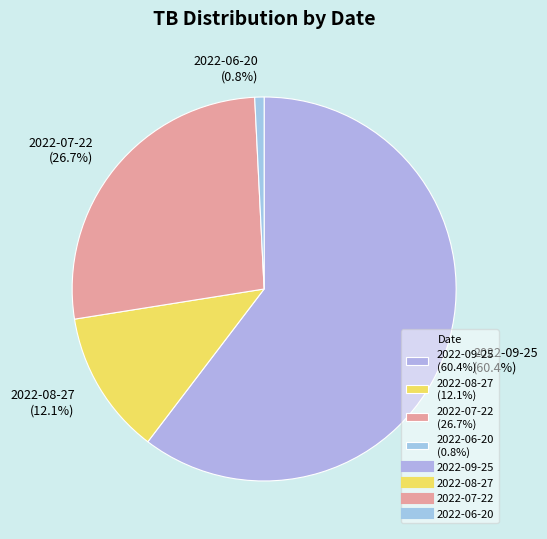

Does 2022-06-20 account for over 50% of the chart?

No